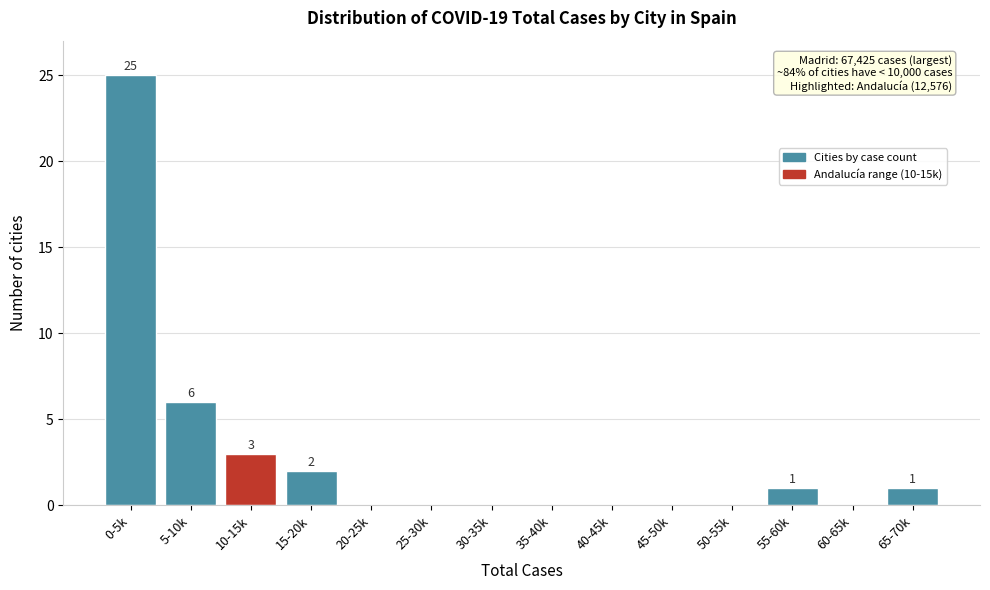

Reading right to left, list all the values displayed in this chart.

65-70k=1	60-65k=0	55-60k=1	50-55k=0	45-50k=0	40-45k=0	35-40k=0	30-35k=0	25-30k=0	20-25k=0	15-20k=2	10-15k=3	5-10k=6	0-5k=25